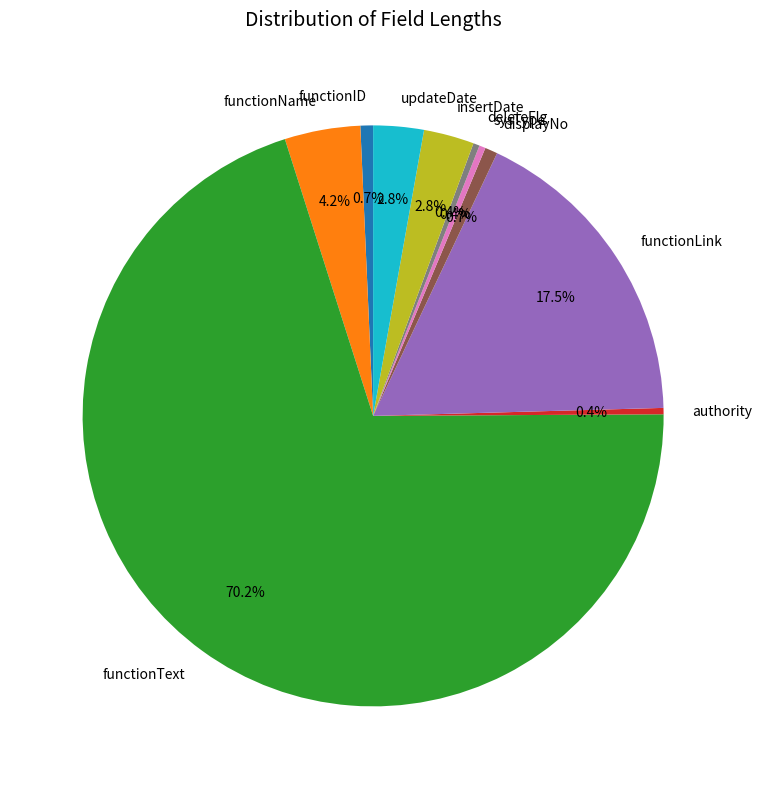

Is functionName the majority of the pie?

No